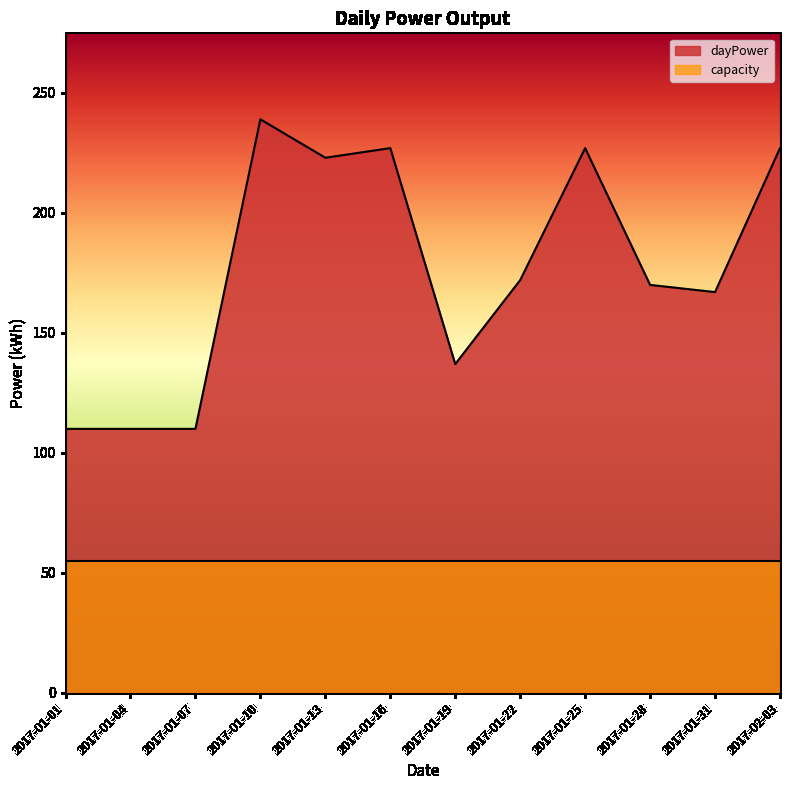

What is the label of the 2nd point from the left?

2017-01-04